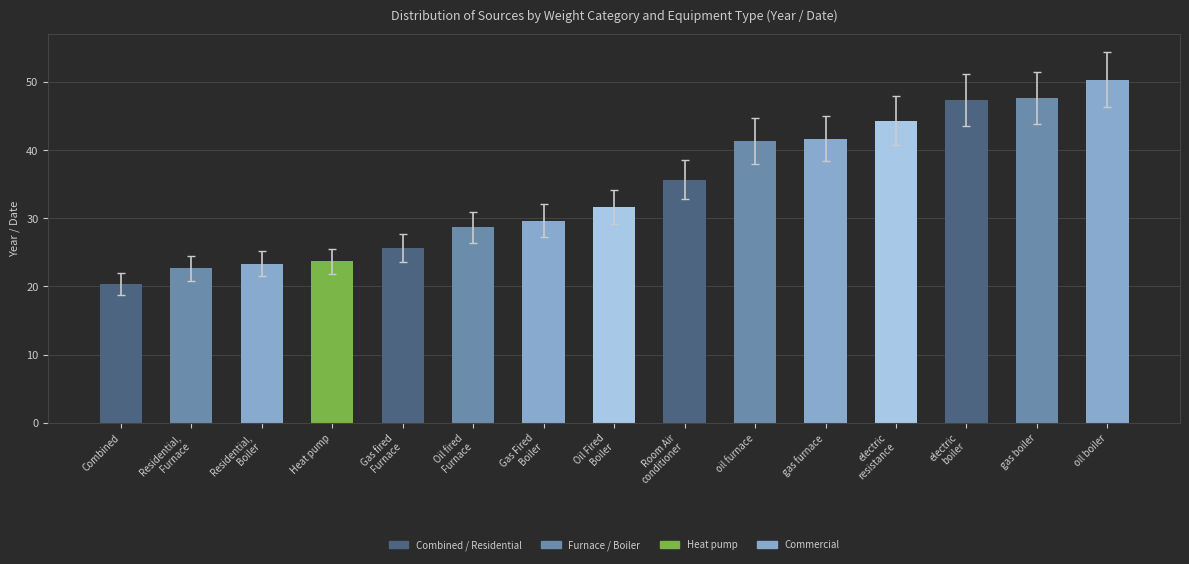

How many series are shown in this chart?

1